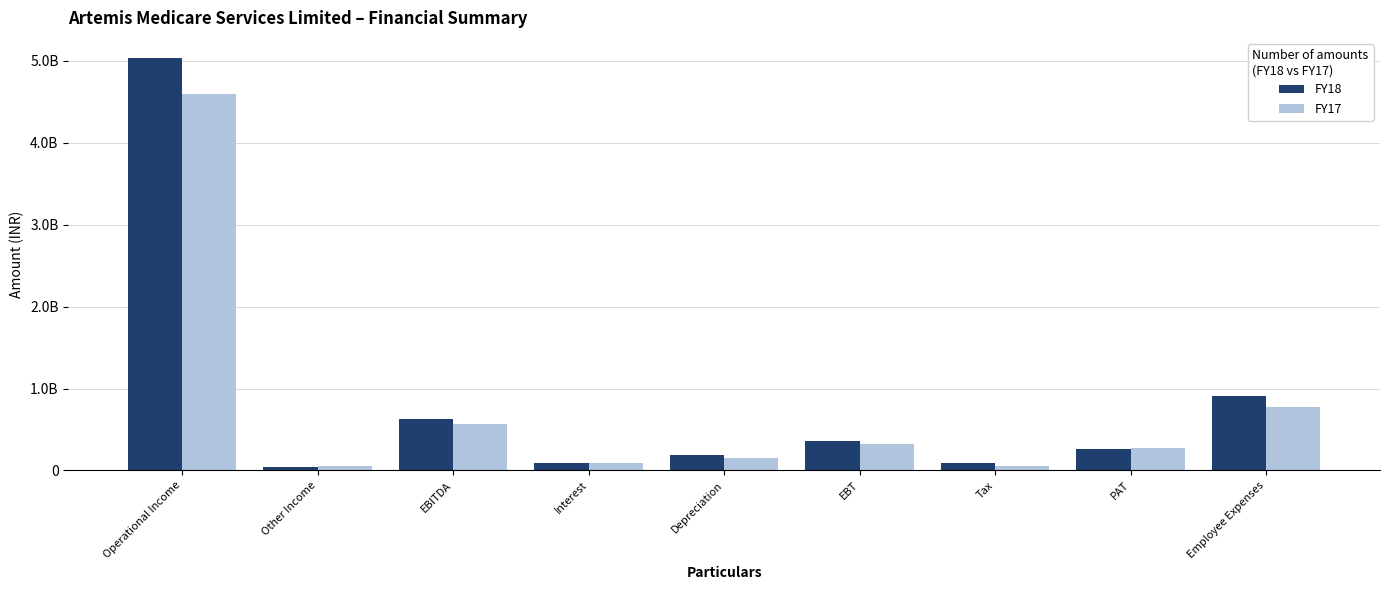

Reading right to left, list all the values displayed in this chart.

FY18: 904465000	267702000	86974000	354676000	184708000	94614000	633998000	39076000	5027713000
FY17: 773095000	270668000	53294000	323962000	151585000	94300000	569847000	51301000	4589955000